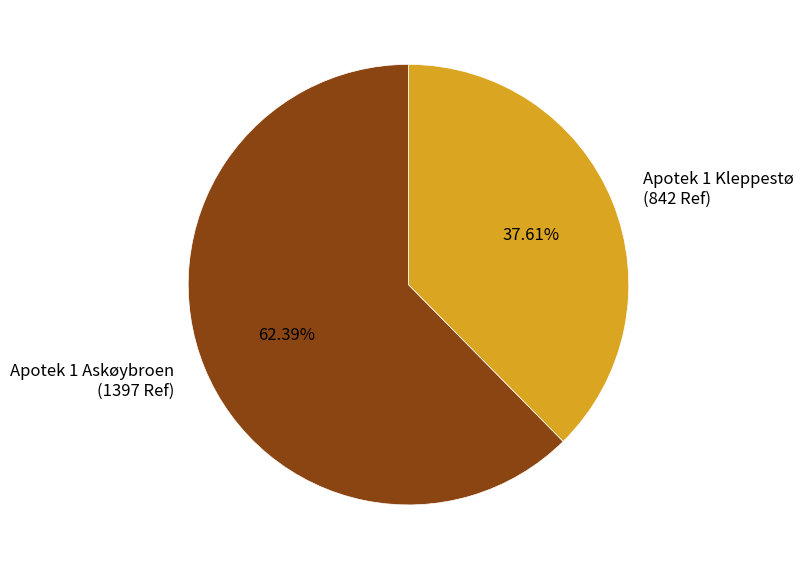

How many segments does this pie chart have?

2